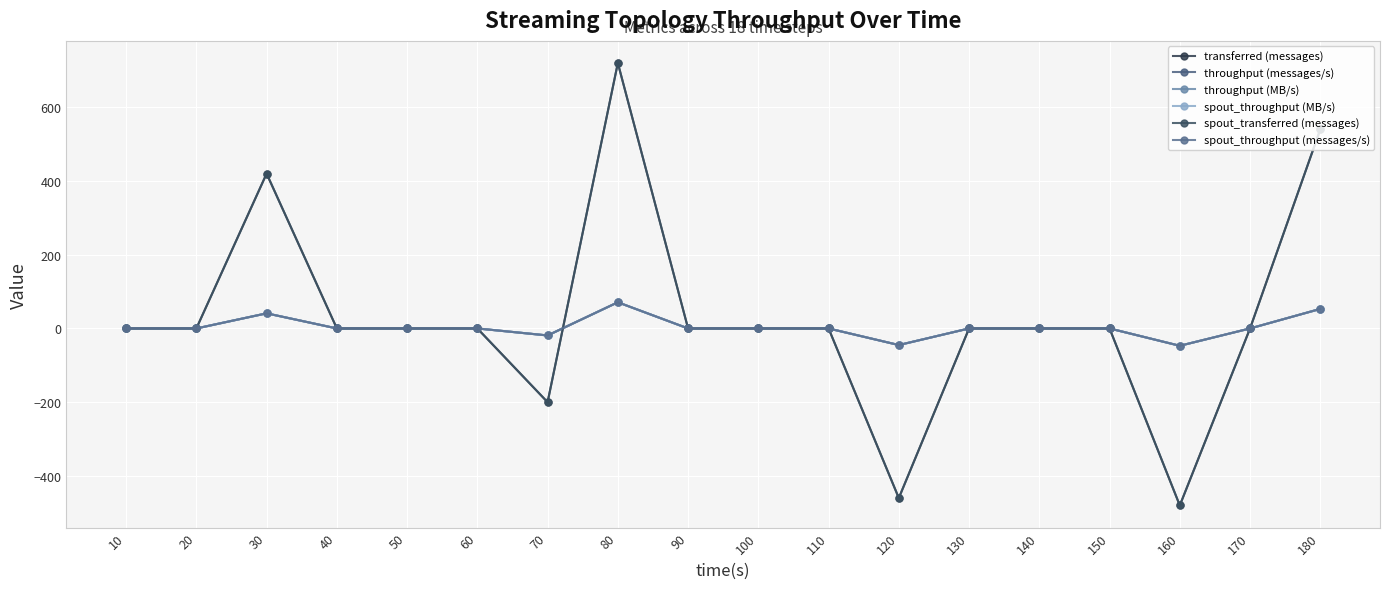

What is the minimum value for transferred (messages)?

-480